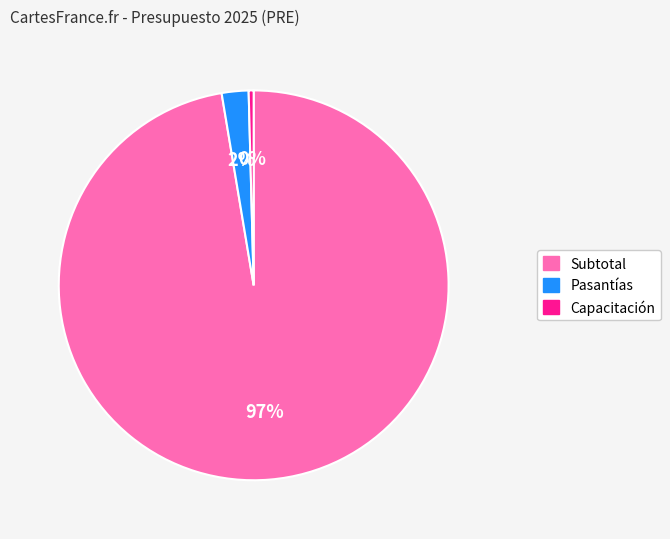

Does Capacitación represent more than half of the total?

No